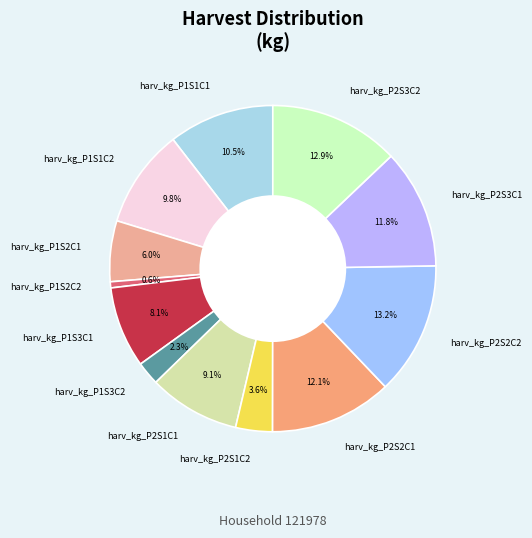

True or false: harv_kg_P2S3C1 accounts for 12% of the total.

True